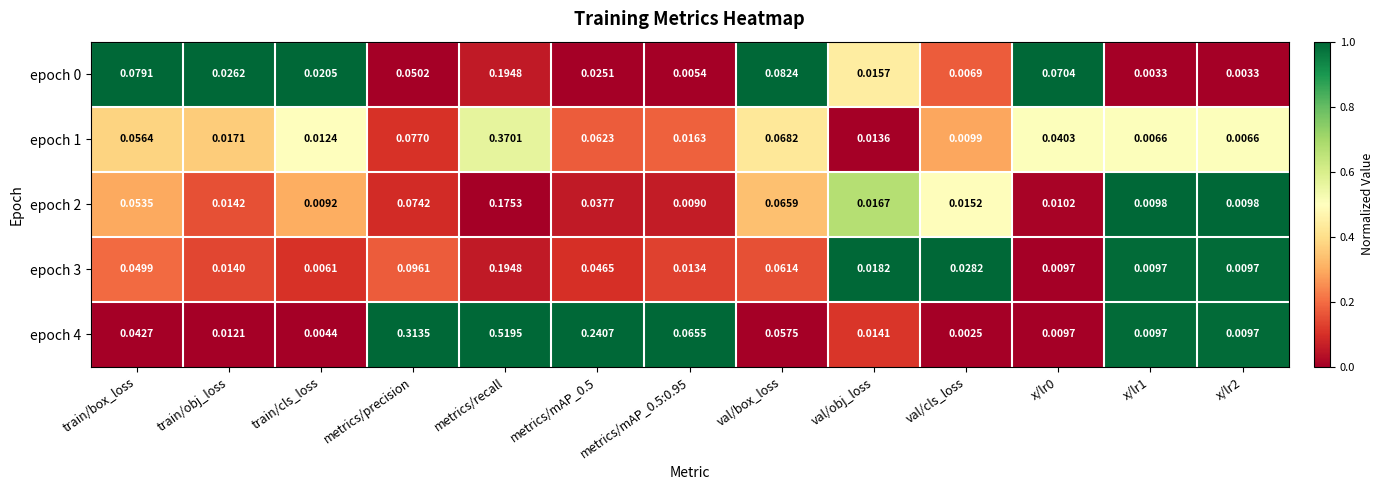

At which category is the sum across all series the highest?

metrics/recall